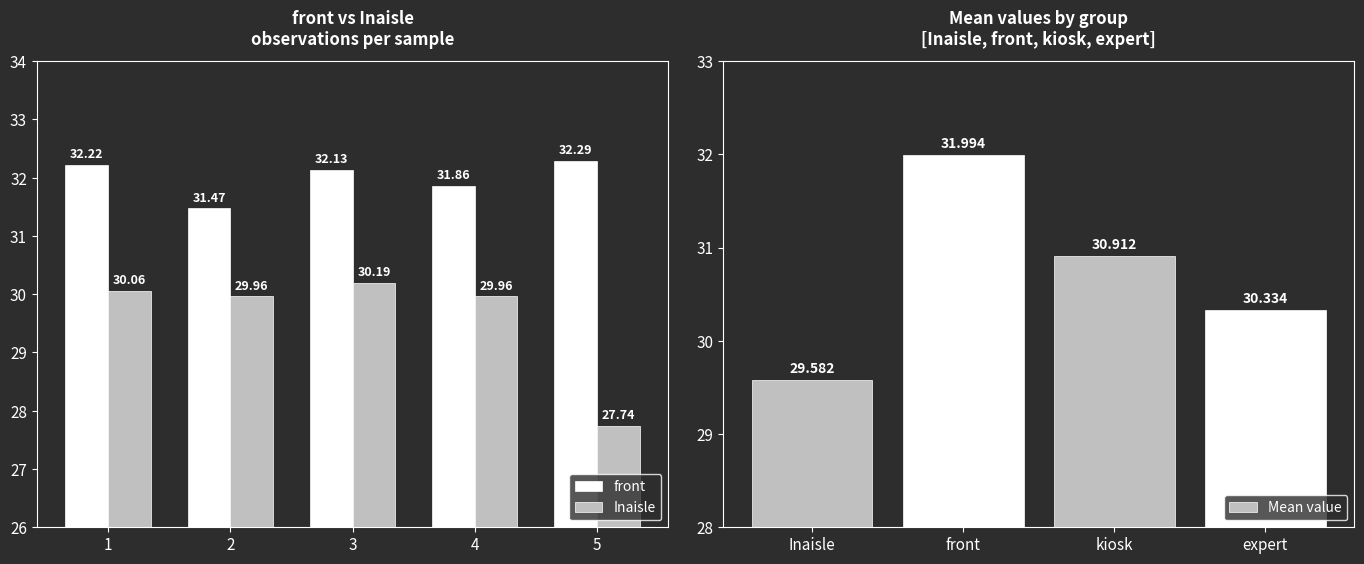

What is the lowest value of the Inaisle series?

27.7